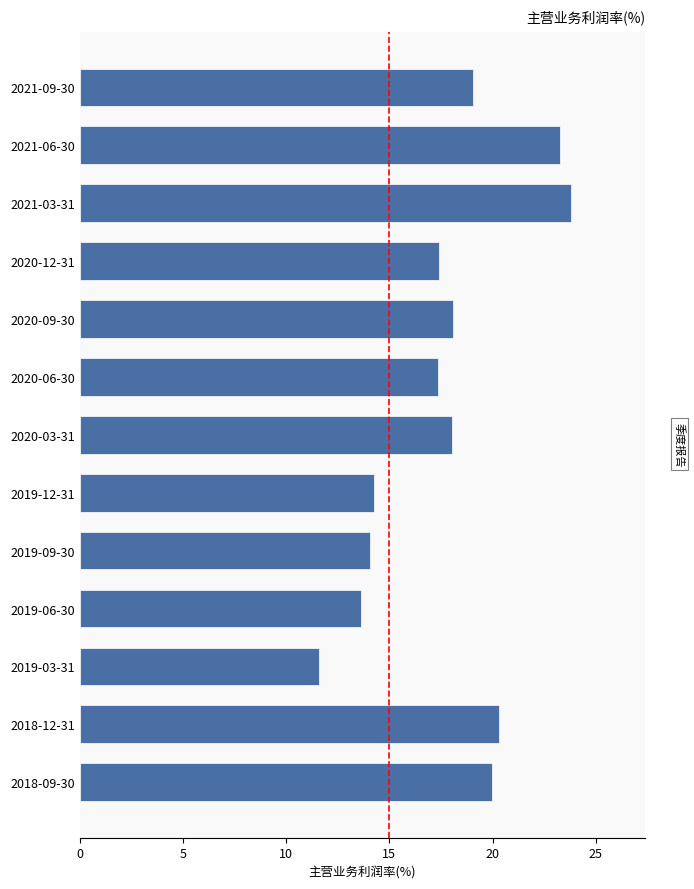

Does the chart contain any negative values?

No